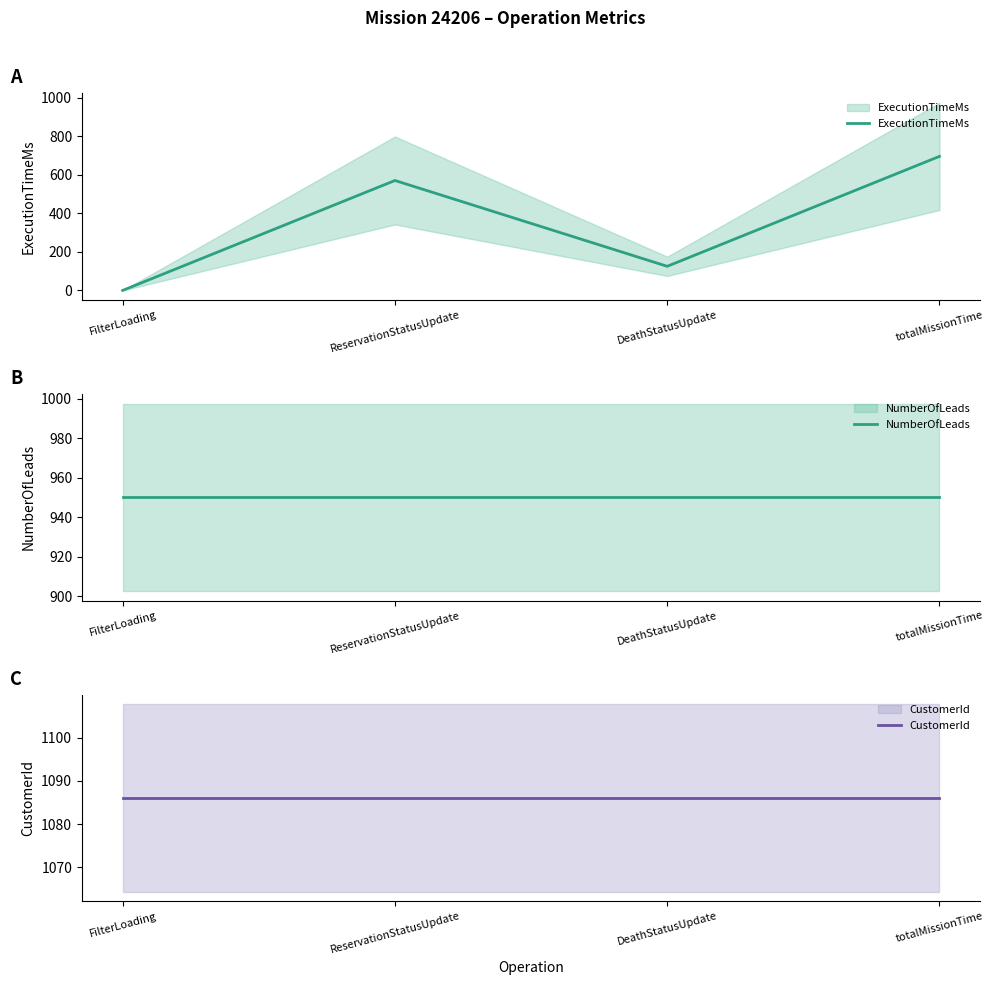

Is it true that ExecutionTimeMs equals 125 at DeathStatusUpdate?

True